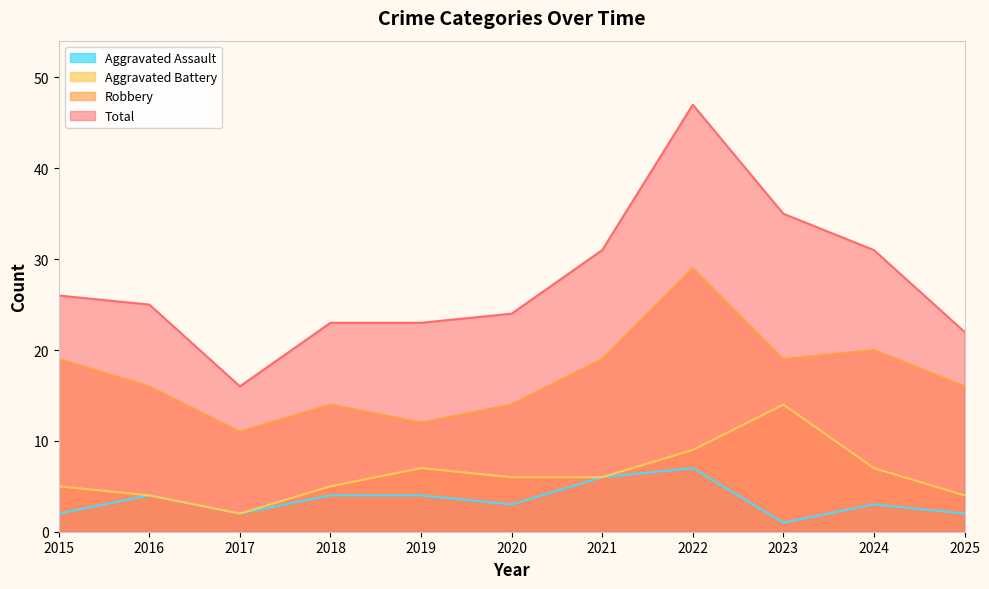

Is the value of Total at 2016 greater than the value of Robbery at 2018?

Yes